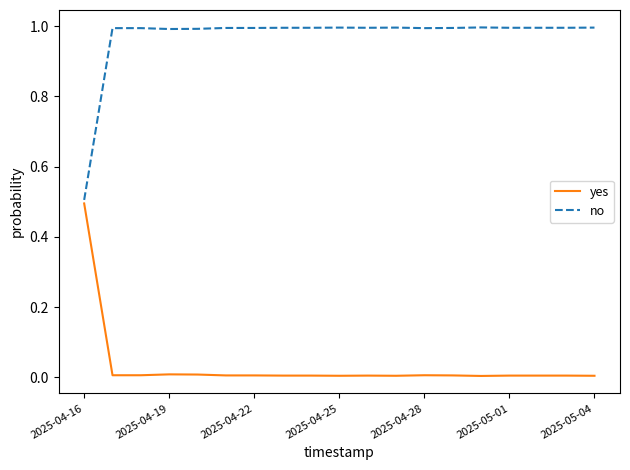

What are all the series names shown in the legend?

yes, no